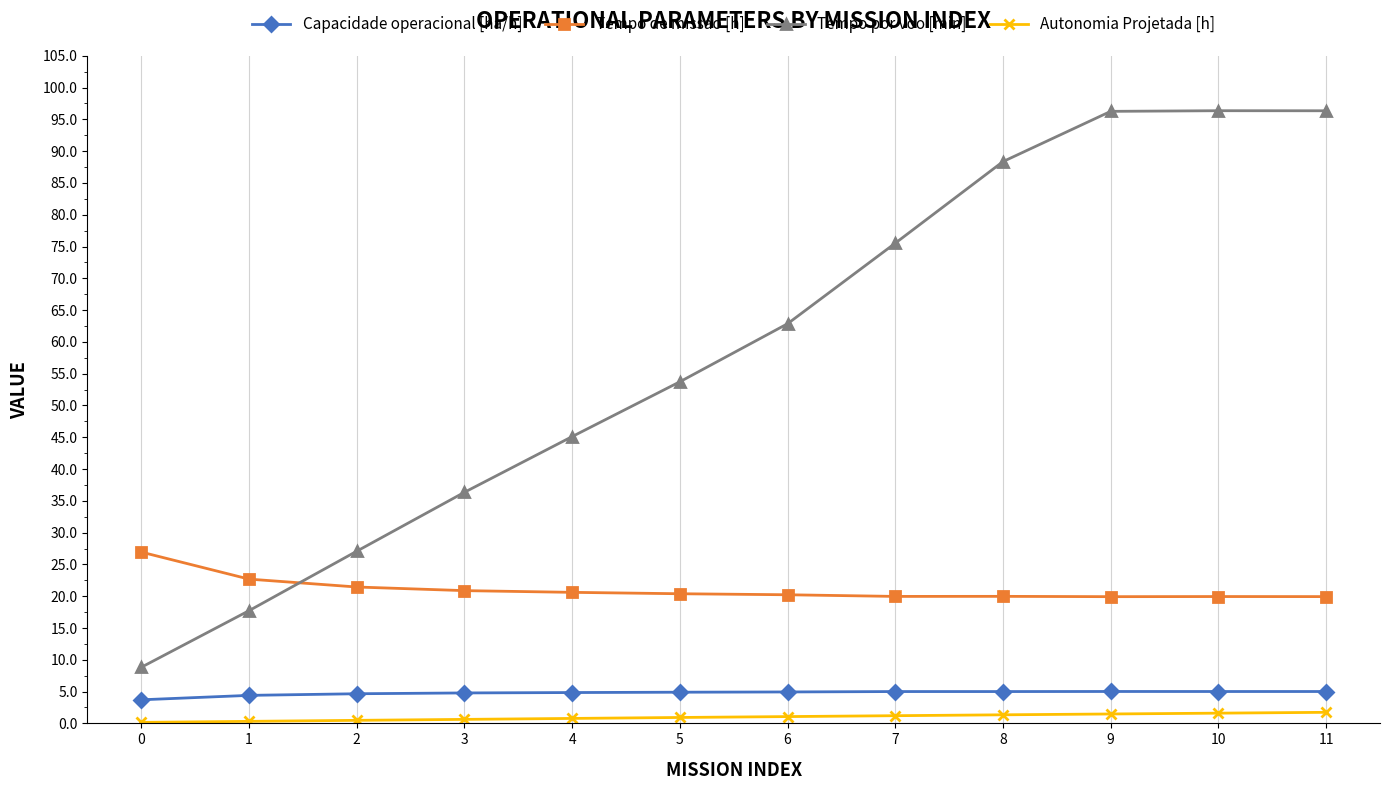

True or false: Autonomia Projetada [h] and Tempo por voo [min] intersect in this chart.

False